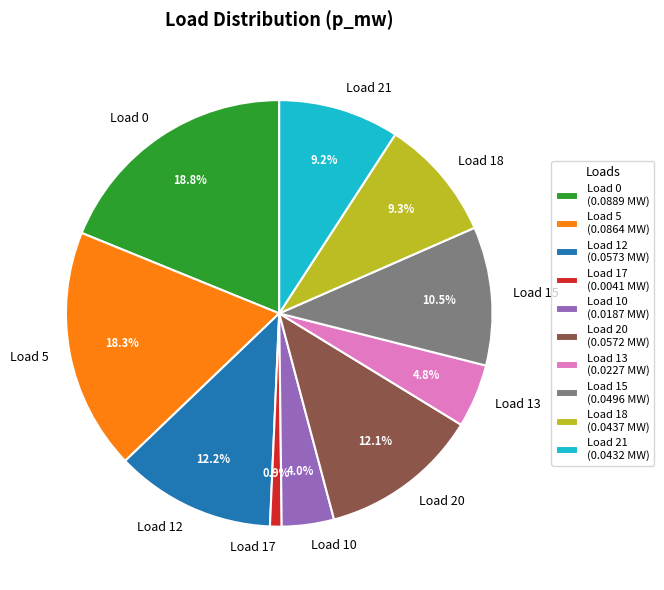

What percentage is the Load 0 slice, to the nearest percent?

19%